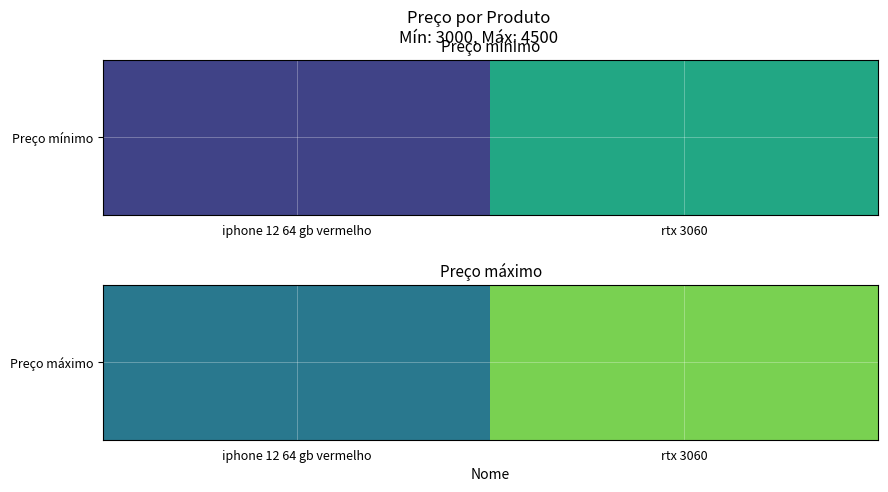

List the labels in order of value, largest first.

rtx 3060, iphone 12 64 gb vermelho